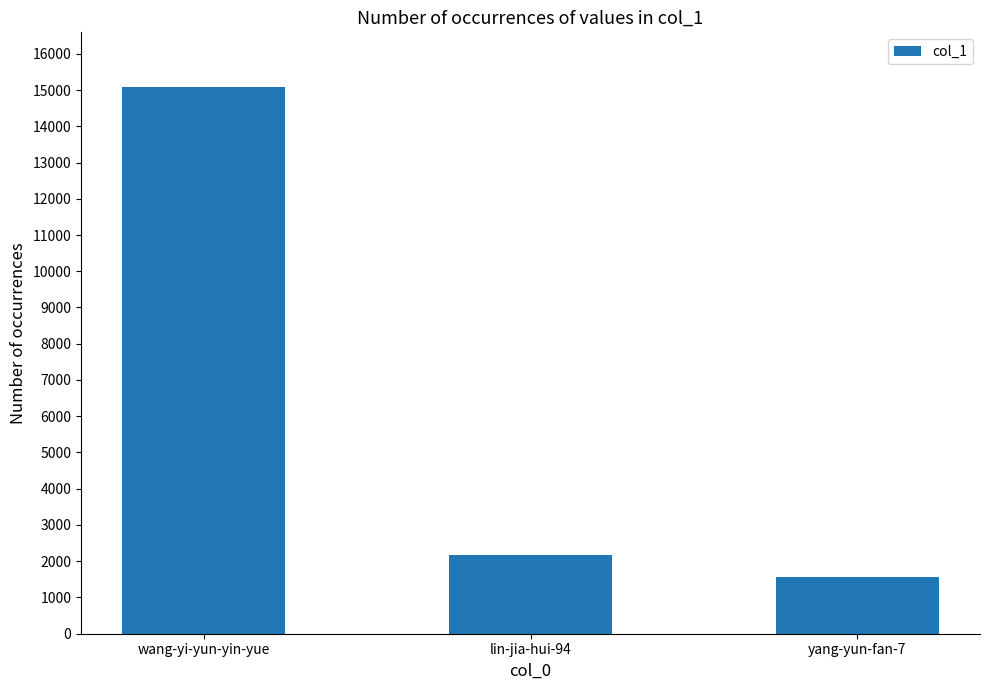

How many values are below 2176?

1